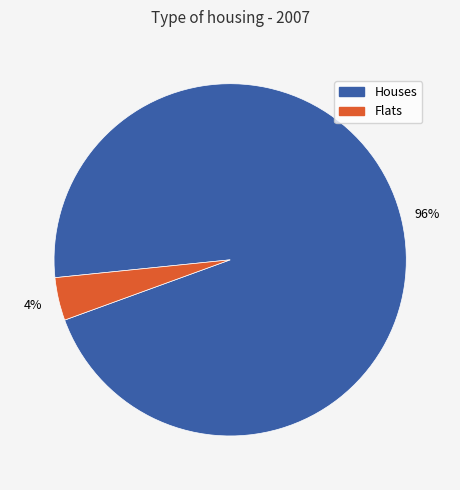

How many segments does this pie chart have?

2